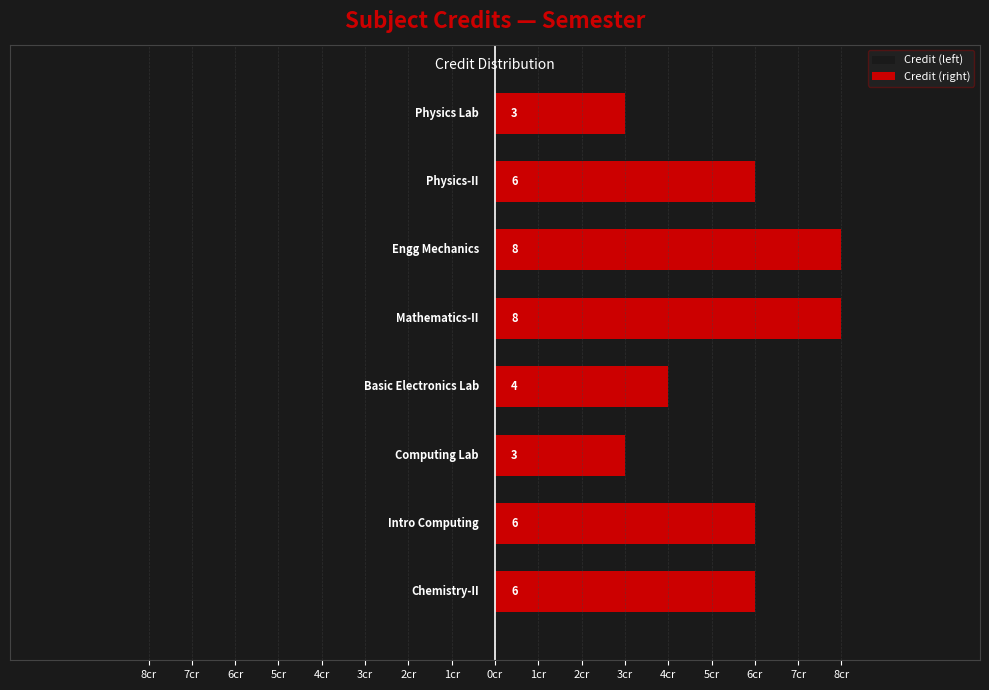

Rank the series at 2cr from lowest to highest value.

Credit (left), Credit (right)